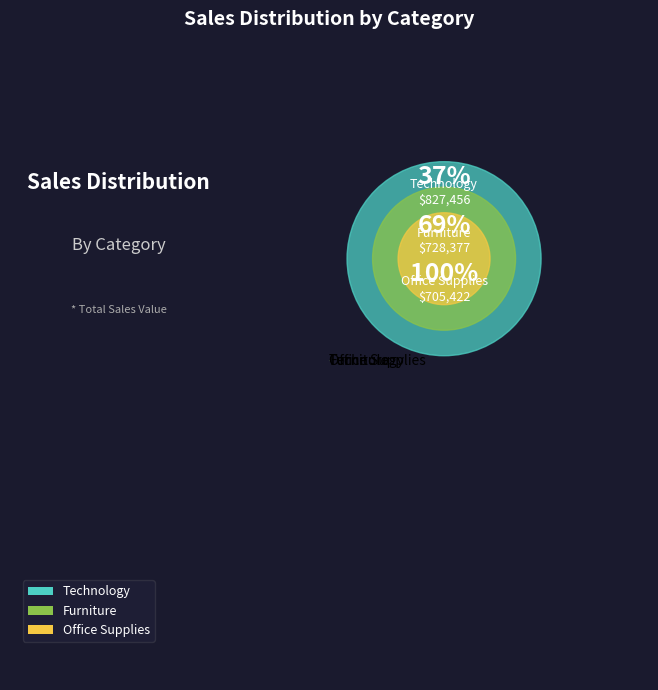

Rank the categories by value from lowest to highest.

Office Supplies, Furniture, Technology